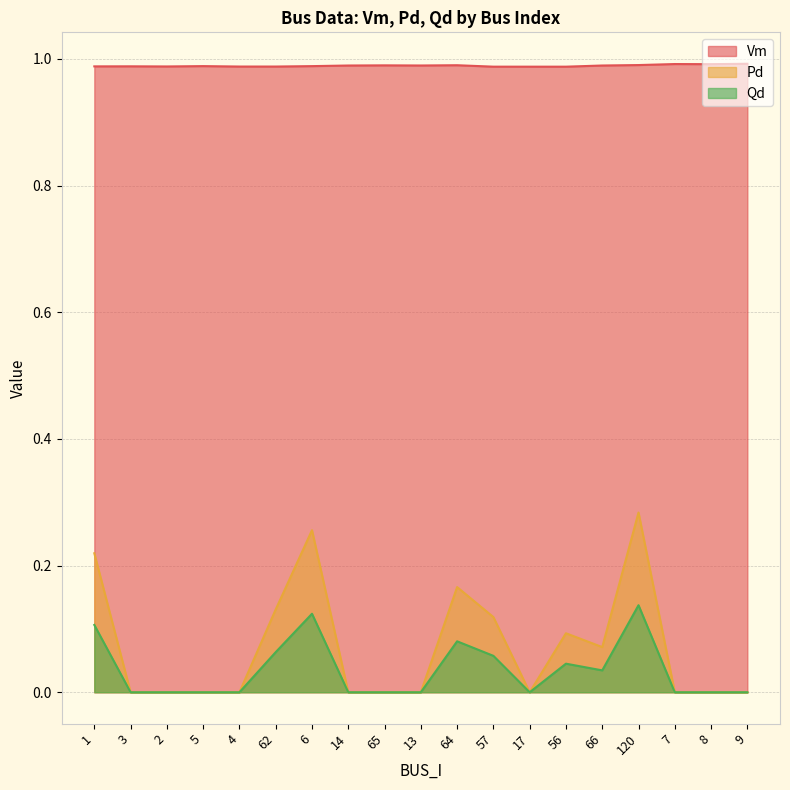

True or false: Pd and Vm cross at least once.

False